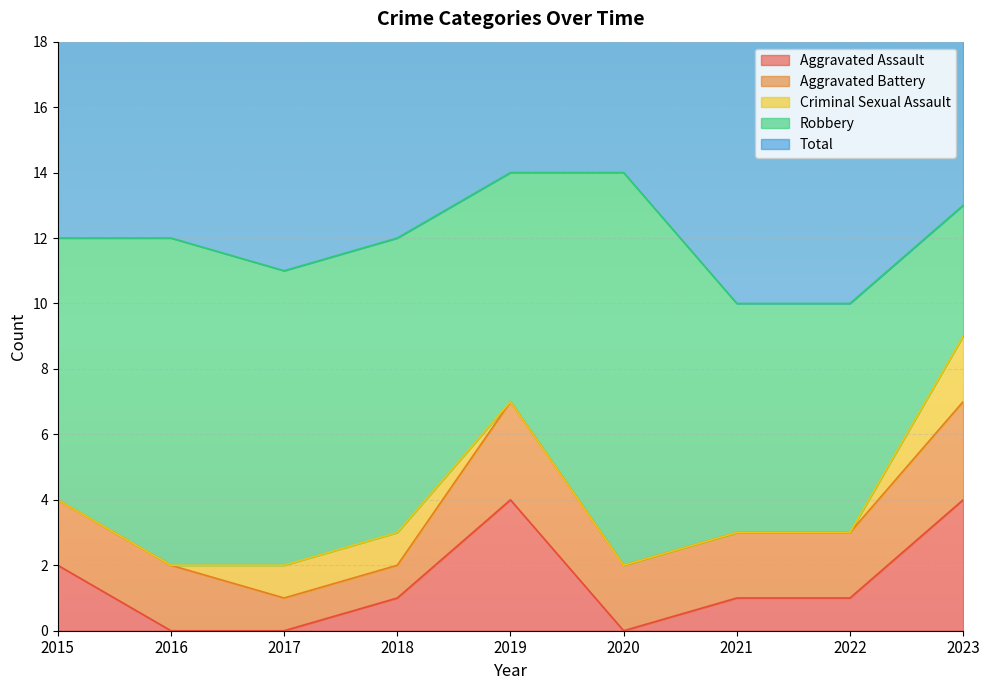

Read the Total value at 2016.

12